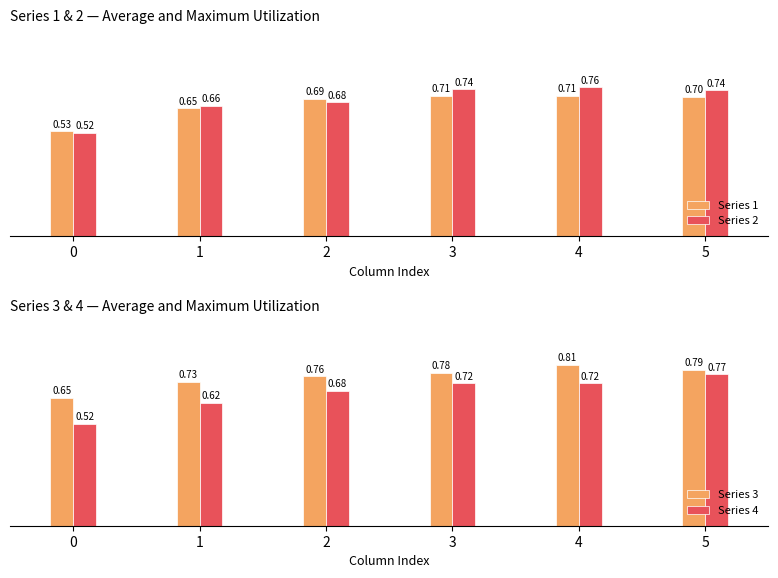

What is the difference between the second highest and minimum values in the Series 3 series?

0.1